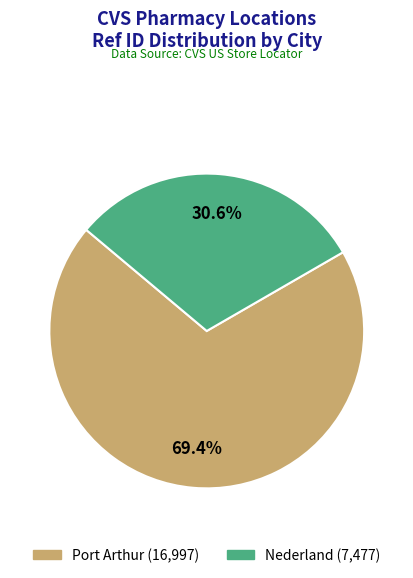

To the nearest percent, what is the difference between the largest and smallest slice percentages?

39%